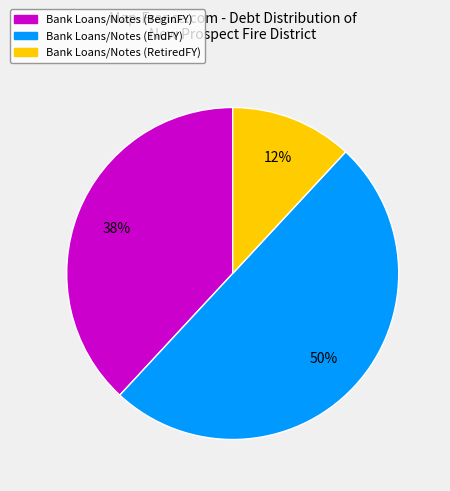

To the nearest percent, what is the average slice percentage?

33%